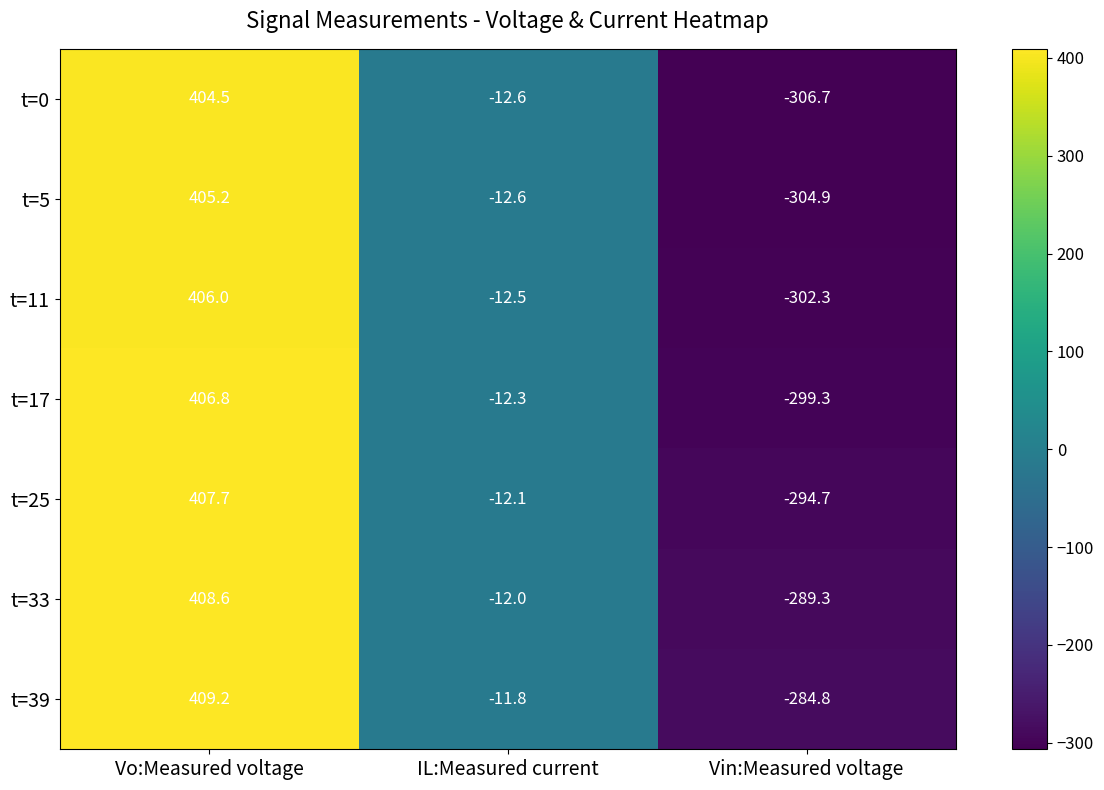

What is the difference between the maximum and minimum values in the t=33 series?

697.9